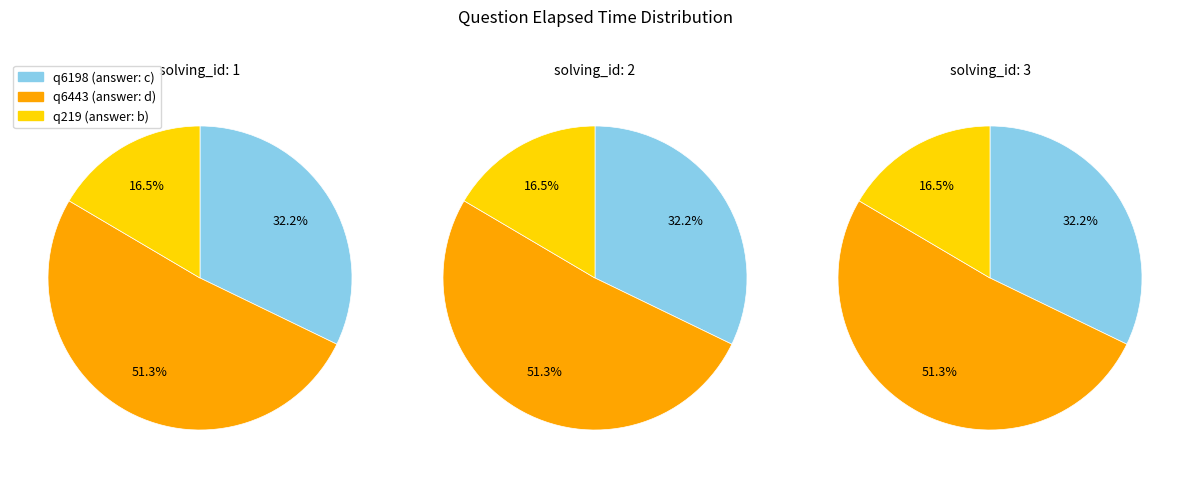

Rank the categories by value from highest to lowest.

q6443, q6198, q219